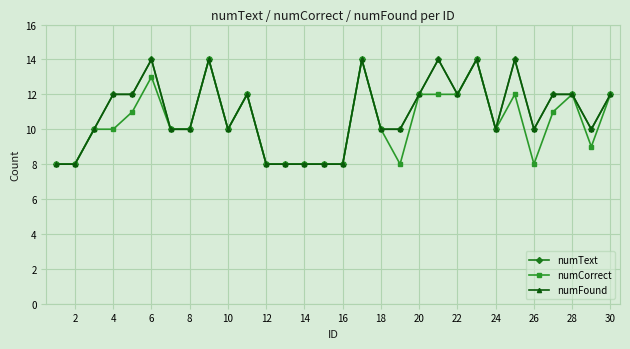

Does the chart have visible grid lines?

Yes